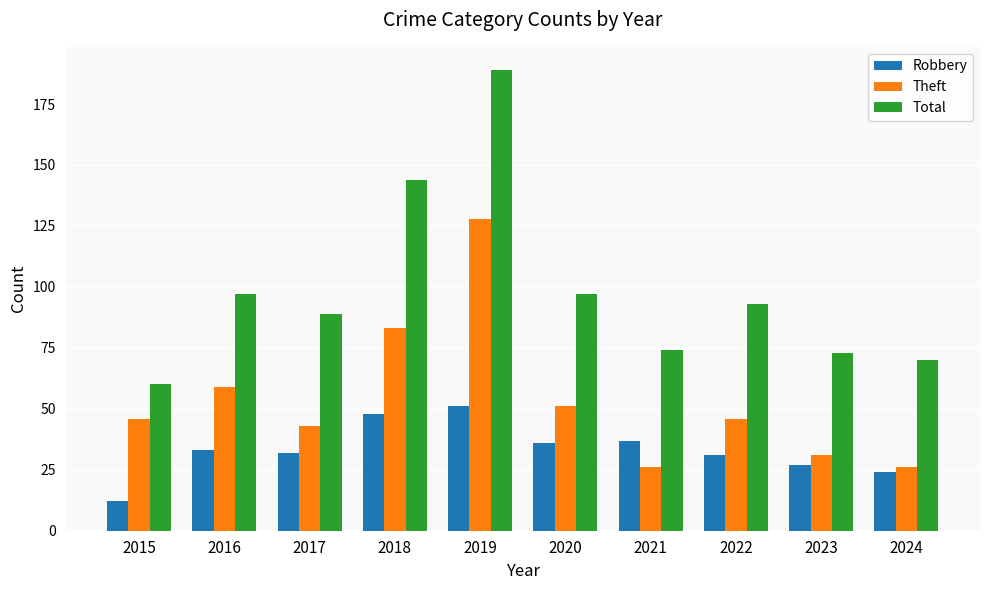

Which series has the largest total across all categories?

Total